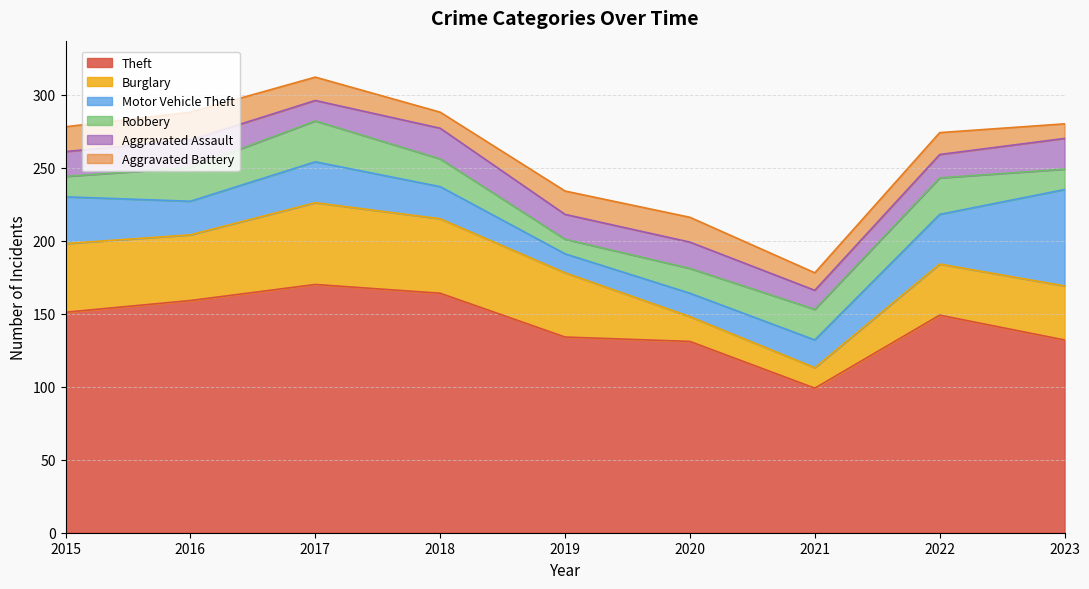

What is the maximum value shown in the chart?

170